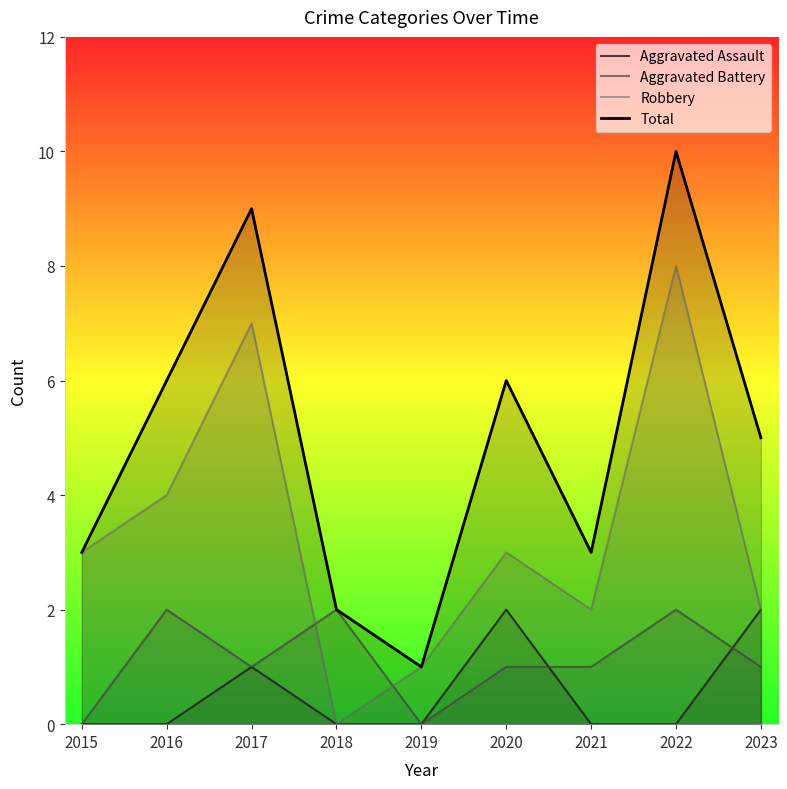

What is the difference between the second highest and minimum values in the Total series?

8